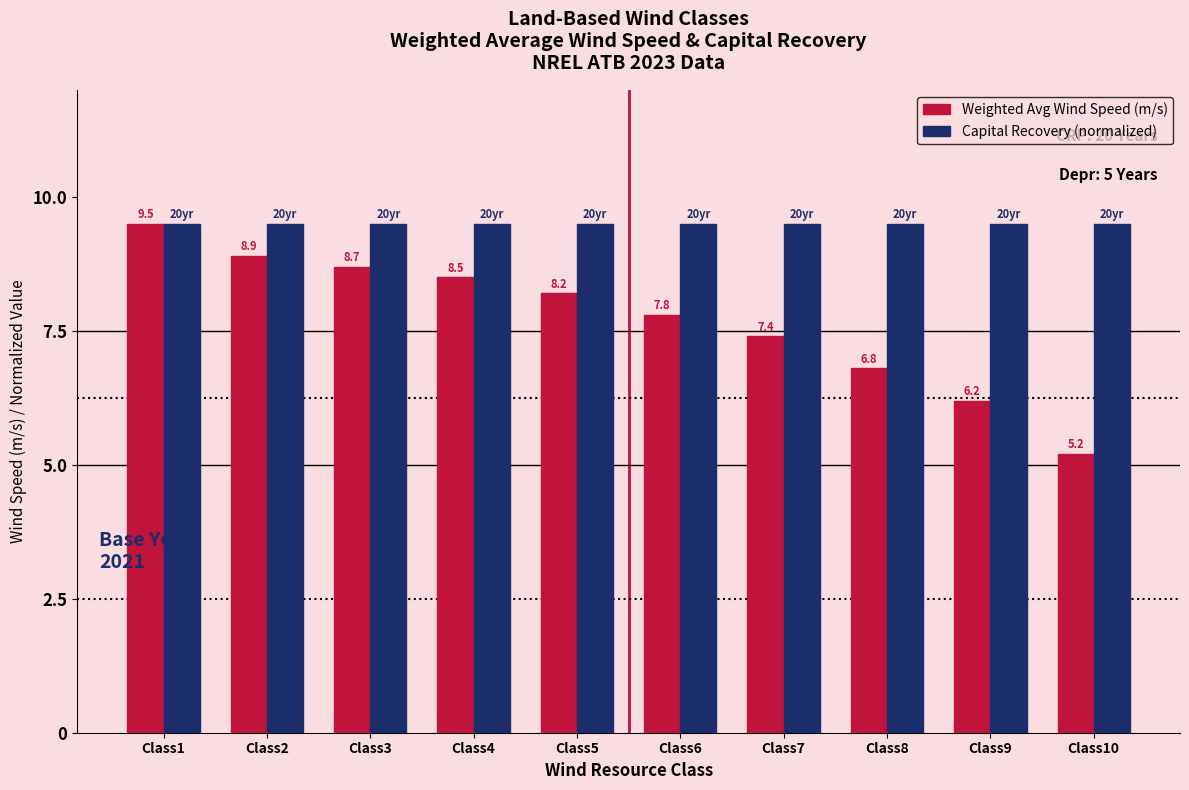

What is the greatest value displayed?

9.5